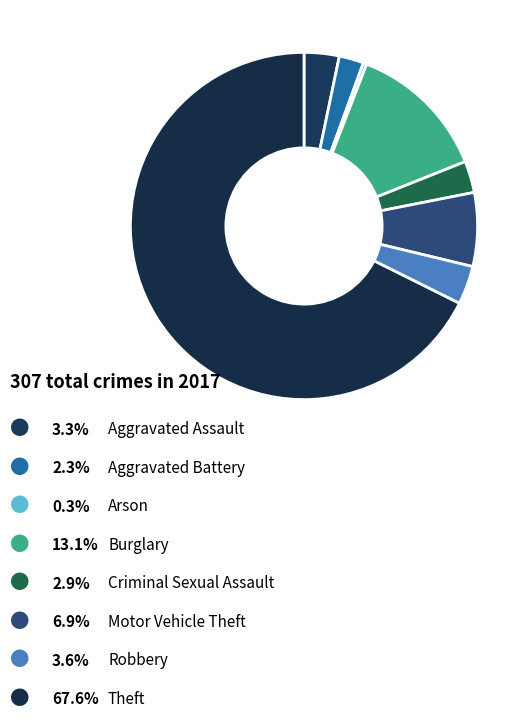

Is there any slice that represents more than half of the pie?

Yes